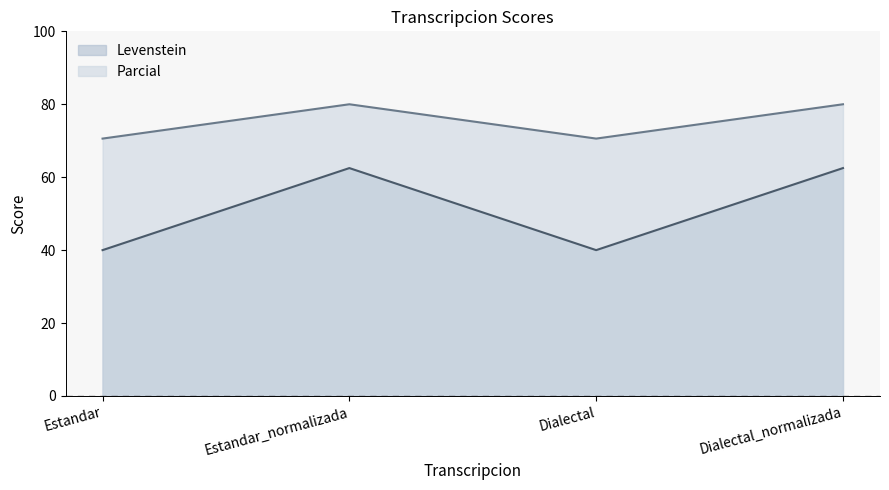

At which label is Parcial closest to 75?

Estandar